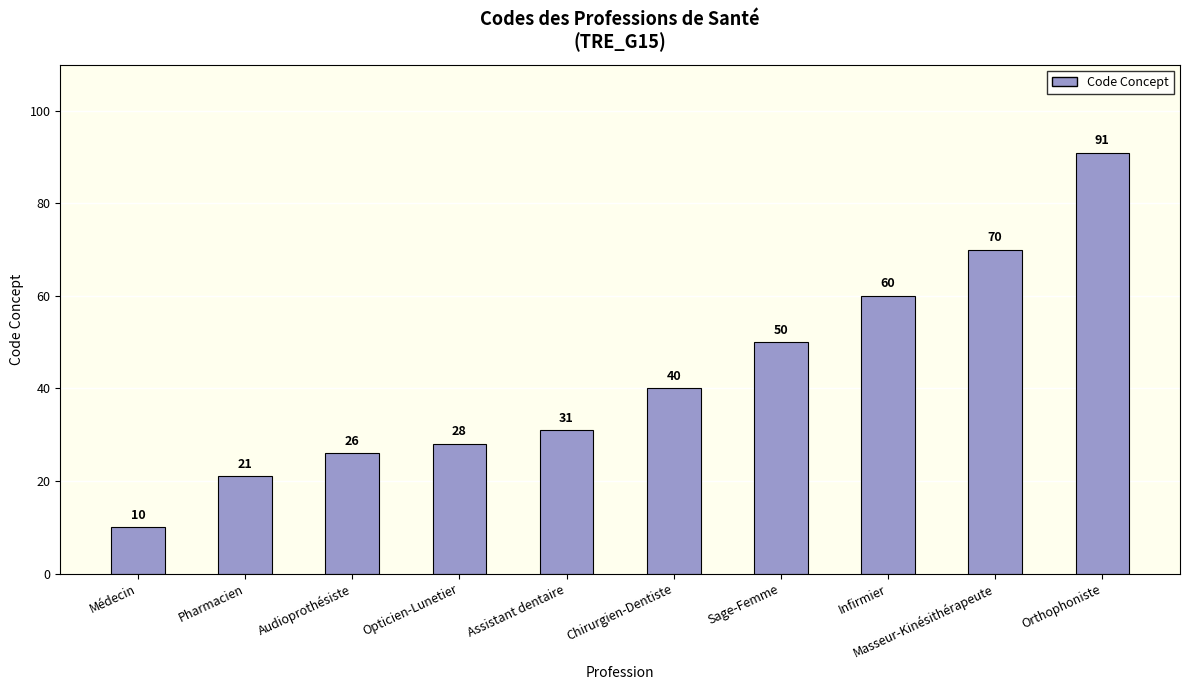

What is the difference between the values at Masseur-Kinésithérapeute and Audioprothésiste?

44